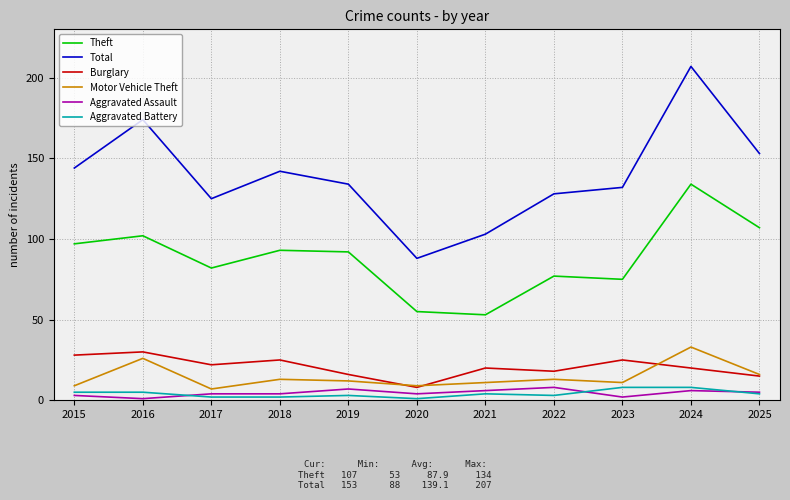

Is it true that Motor Vehicle Theft equals 38 at 2016?

False